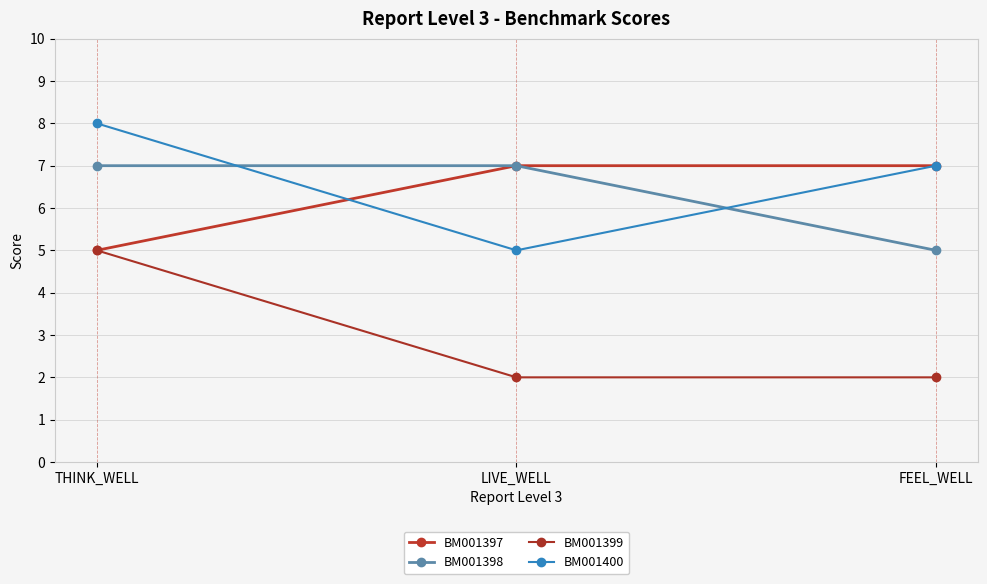

What is the minimum value shown in the chart?

2